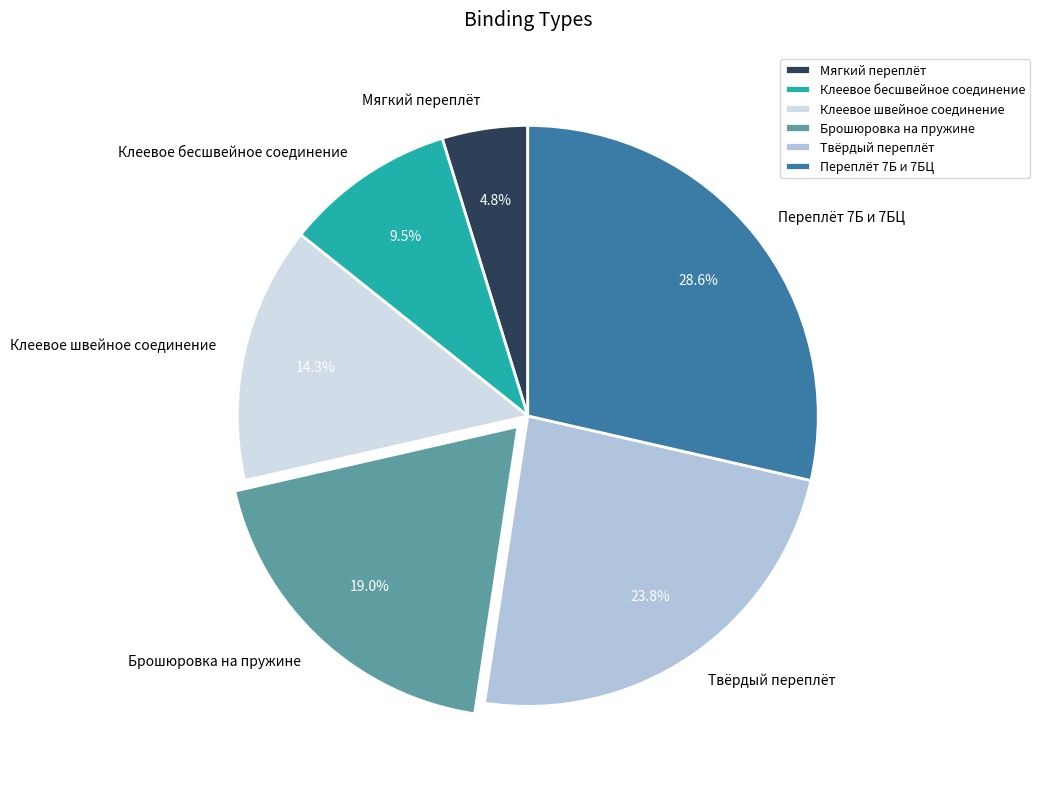

Rank the categories by value from lowest to highest.

Мягкий переплёт, Клеевое бесшвейное соединение, Клеевое швейное соединение, Брошюровка на пружине, Твёрдый переплёт, Переплёт 7Б и 7БЦ